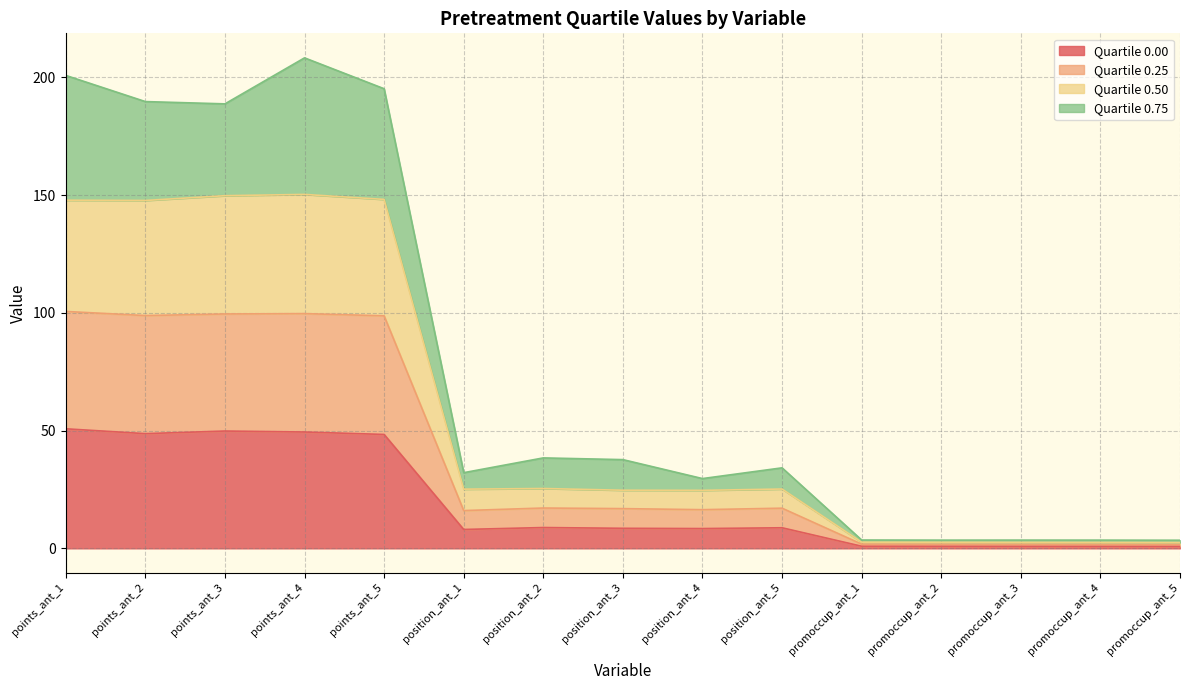

What is the total value across all series at position_ant_5?

34.2